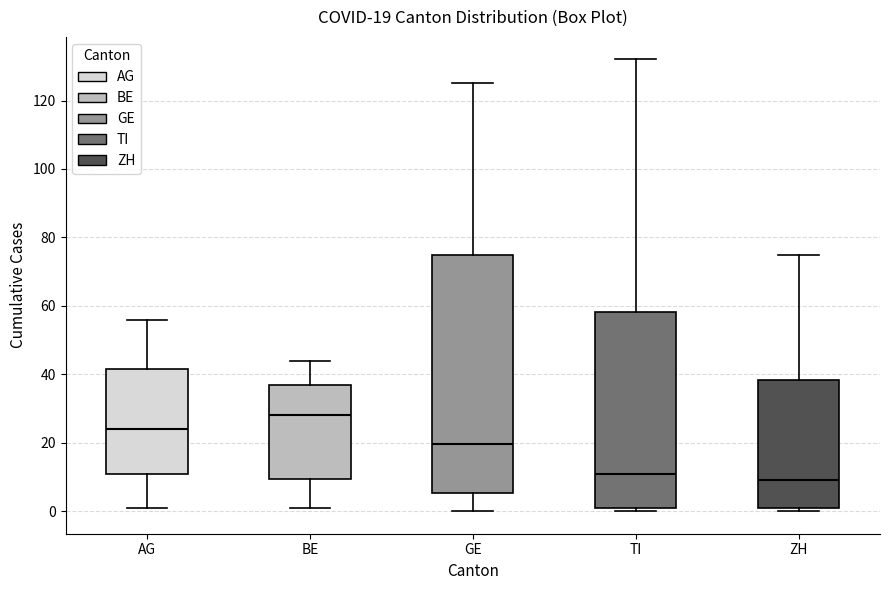

Which box's median line is the lowest?

ZH